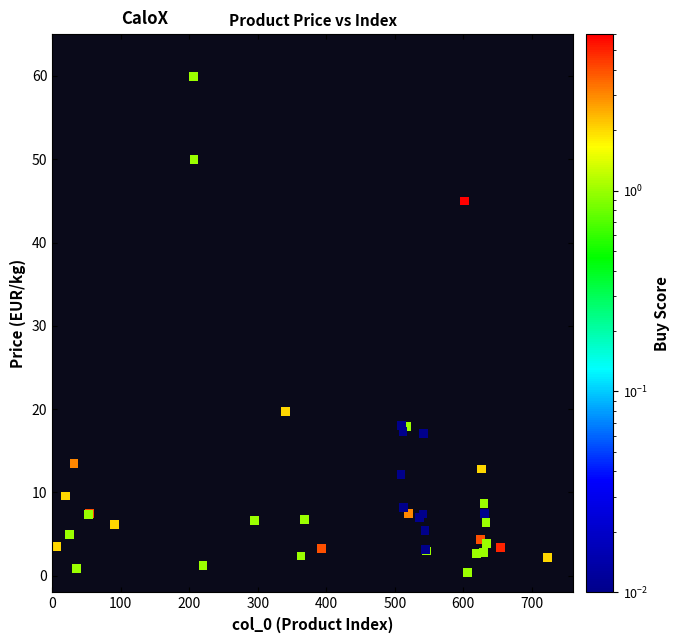

What Y value in the scatter plot is closest to 30?

19.7